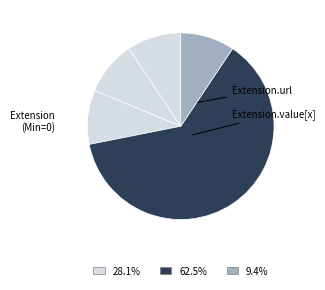

How many segments does this pie chart have?

5